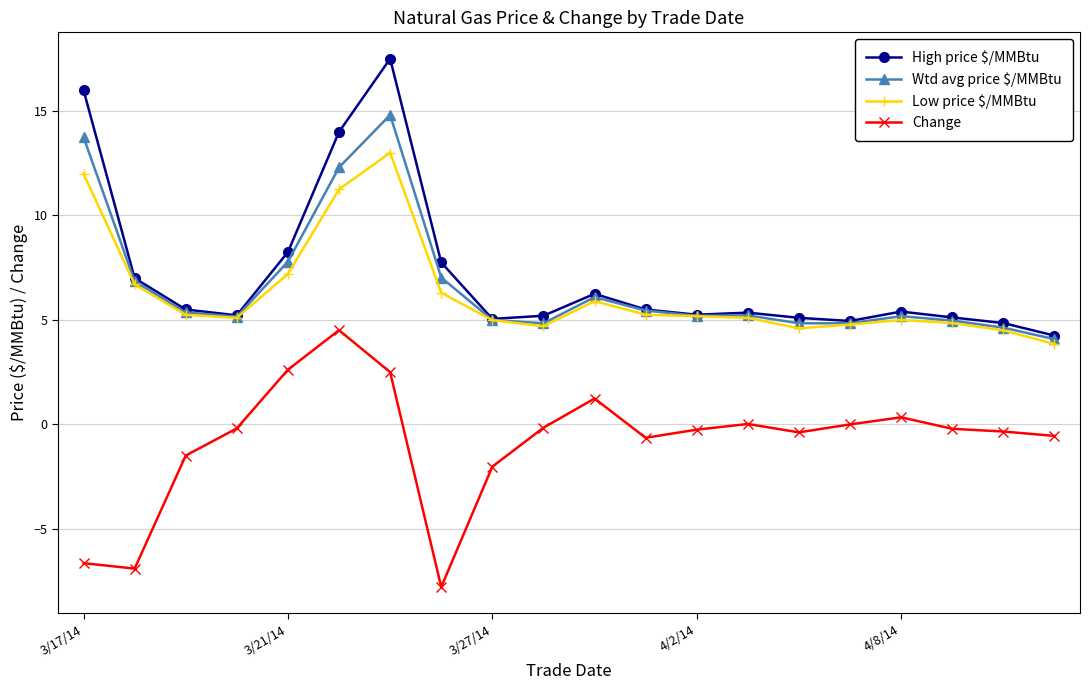

What is the value of the Low price $/MMBtu point at the 14th from the left?

5.1